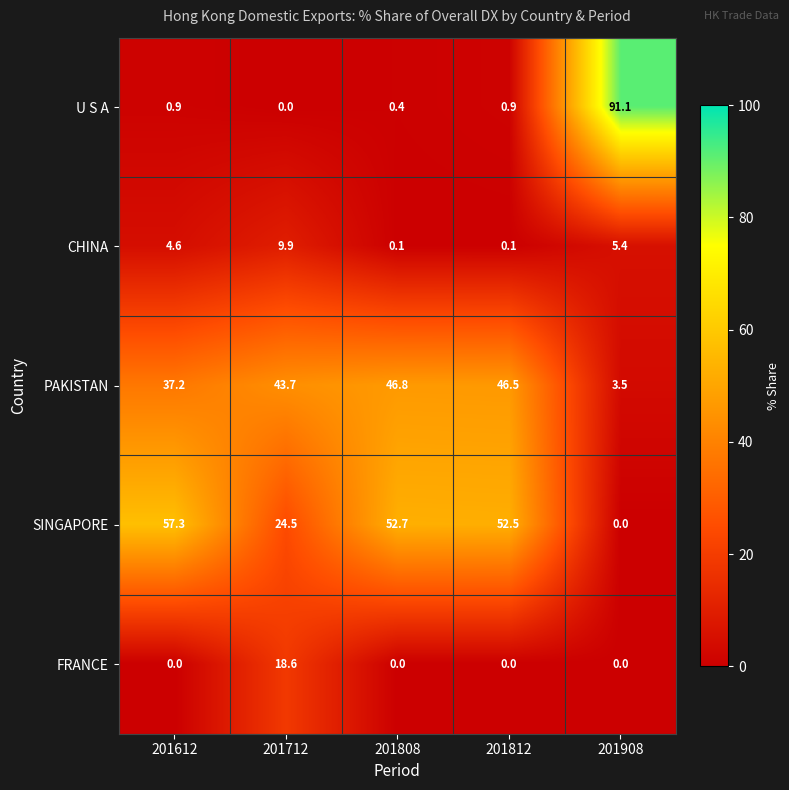

At how many categories does at least one series exceed 19?

5